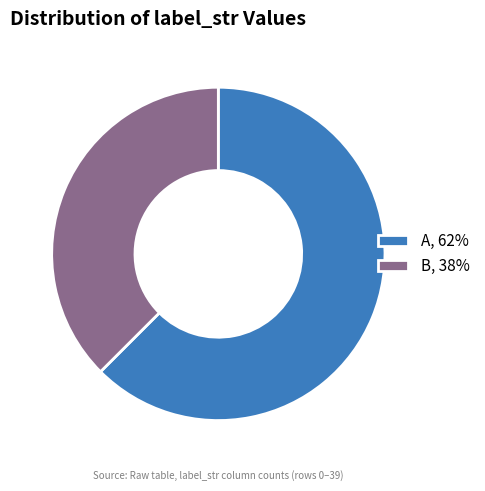

Approximately how many times larger is the value at B compared to A?

0.6